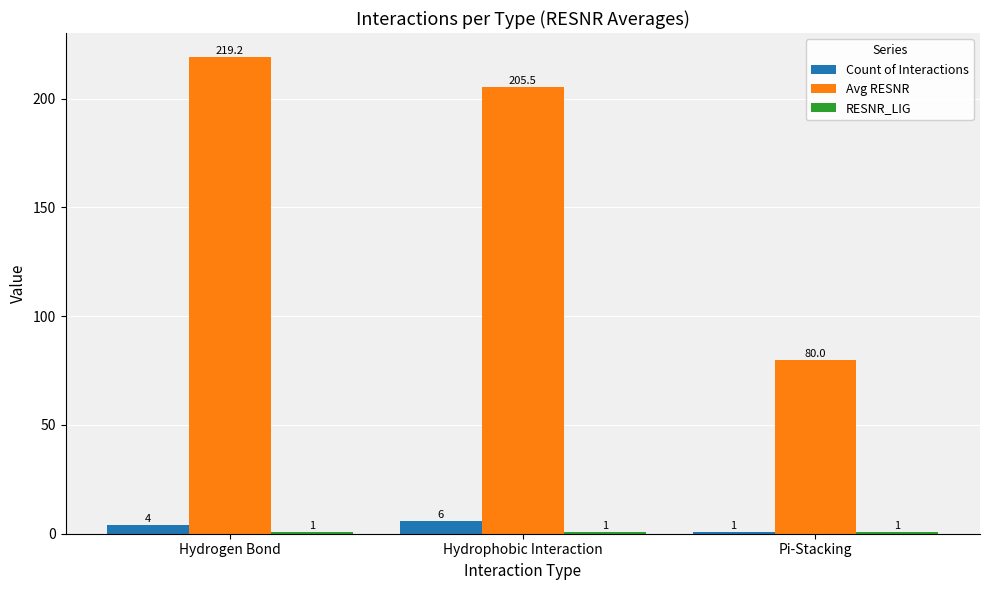

Which series has the largest total across all categories?

Avg RESNR